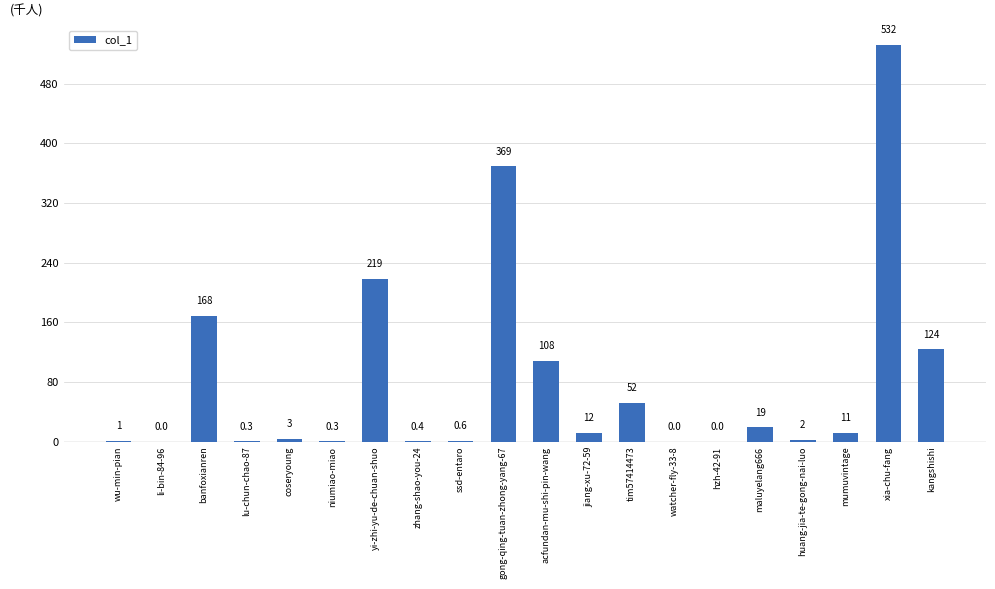

The value at watcher-fly-33-8 is 0.0. True or false?

True